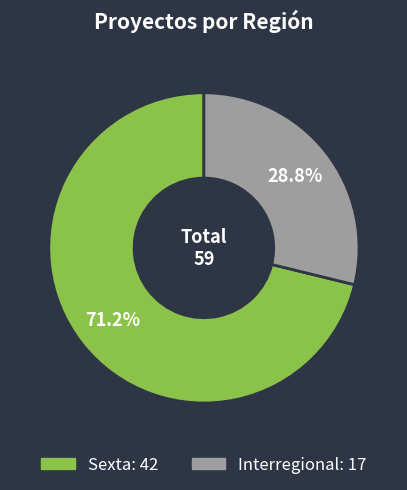

What is the ratio of the value at Sexta to the value at Interregional?

2.5